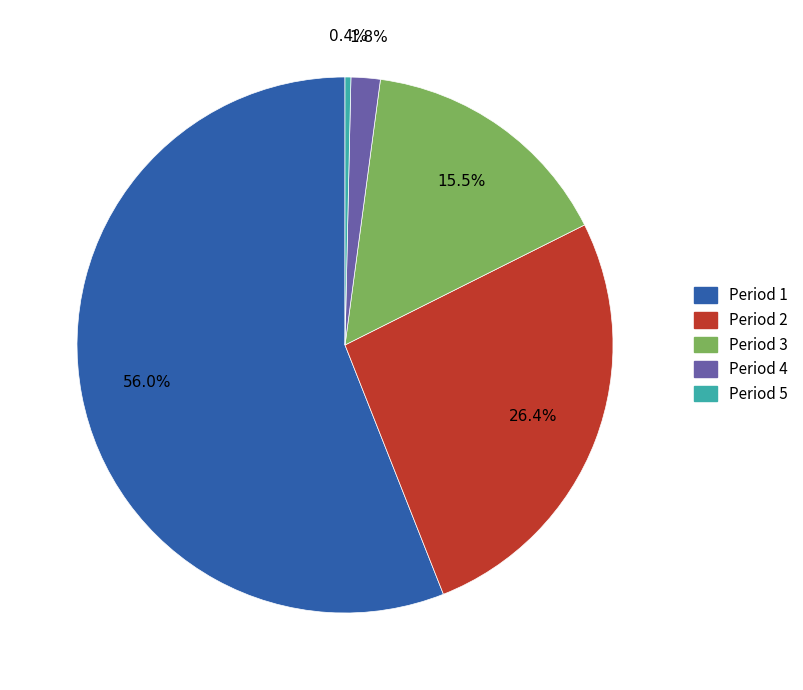

To the nearest percent, what is the difference between the Period 1 and Period 4 slice percentages?

54%